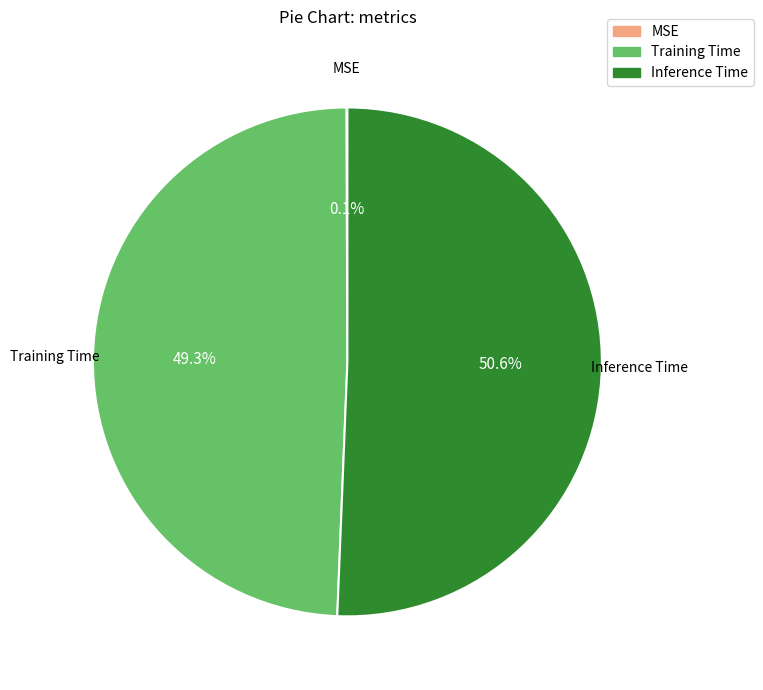

What is the total percentage of Training Time and Inference Time?

99.9%